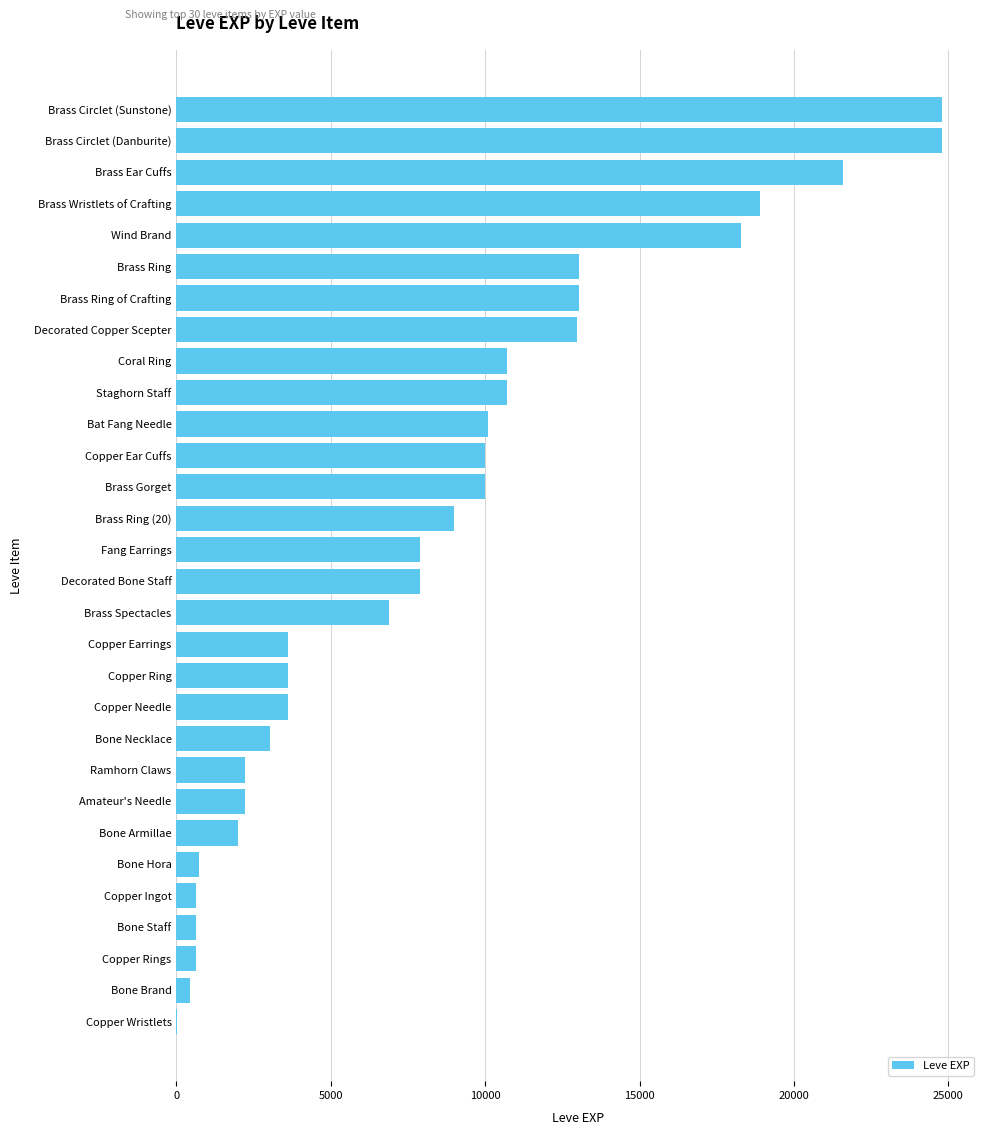

Approximately how many times larger is the value at Brass Ring of Crafting compared to Copper Ingot?

20.7